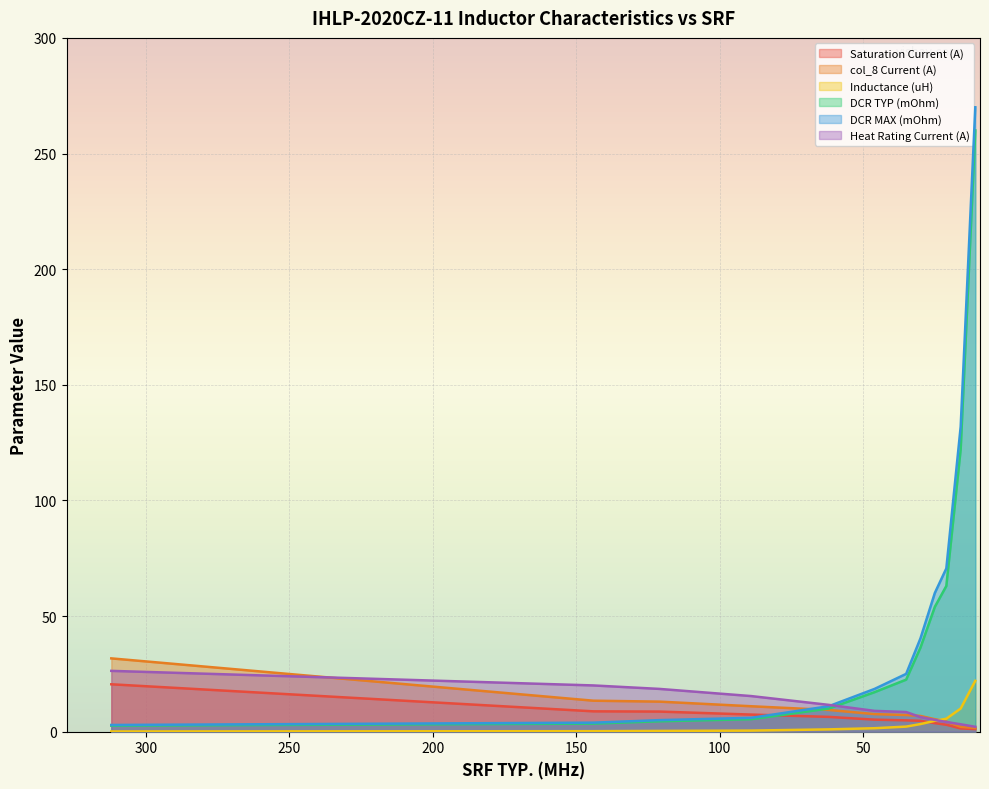

True or false: Inductance (uH) and DCR TYP (mOhm) intersect in this chart.

False